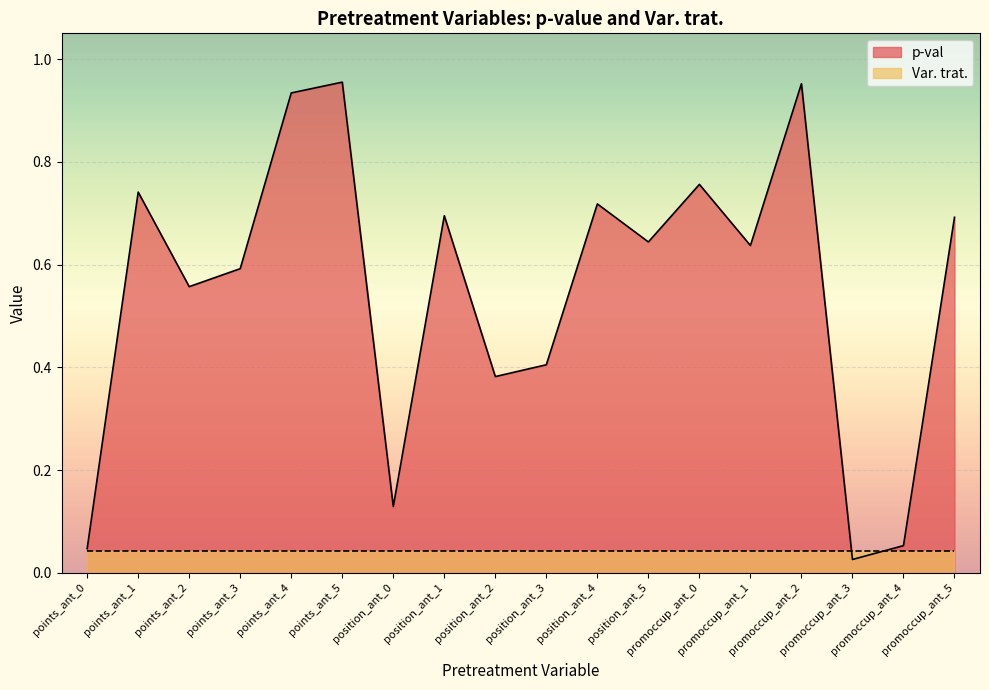

How many categories are shown in the chart?

18